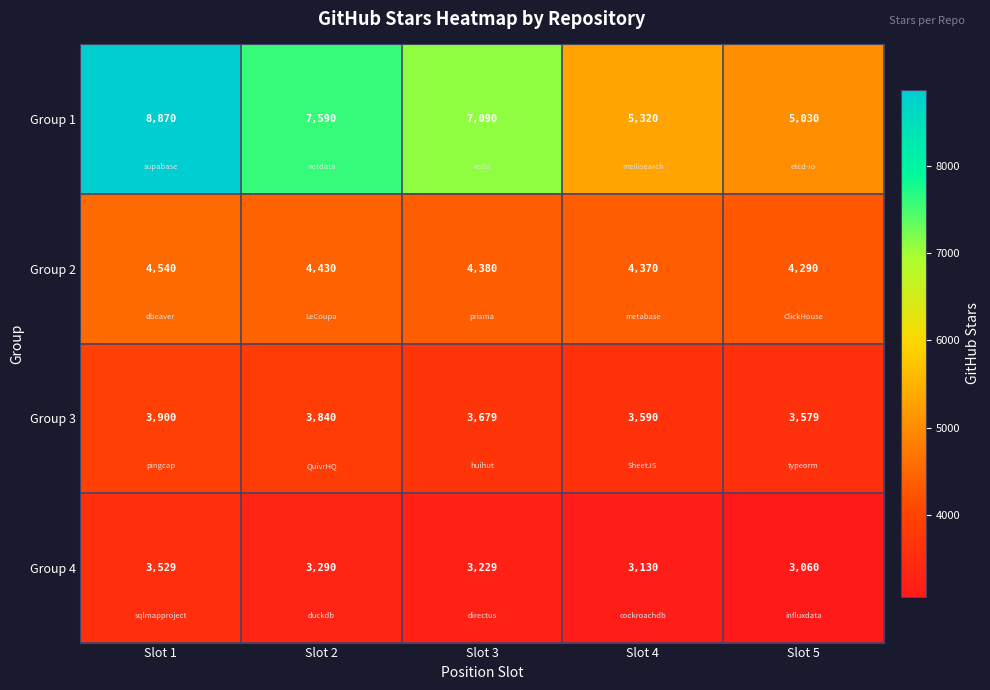

Rank the series by their maximum value, from lowest to highest.

Group 4, Group 3, Group 2, Group 1